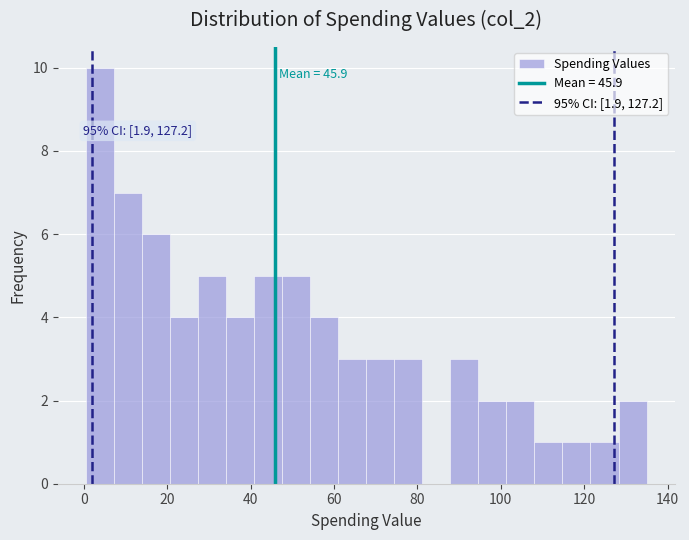

Read against the x-axis, roughly where is the centre of the tallest bar?

4